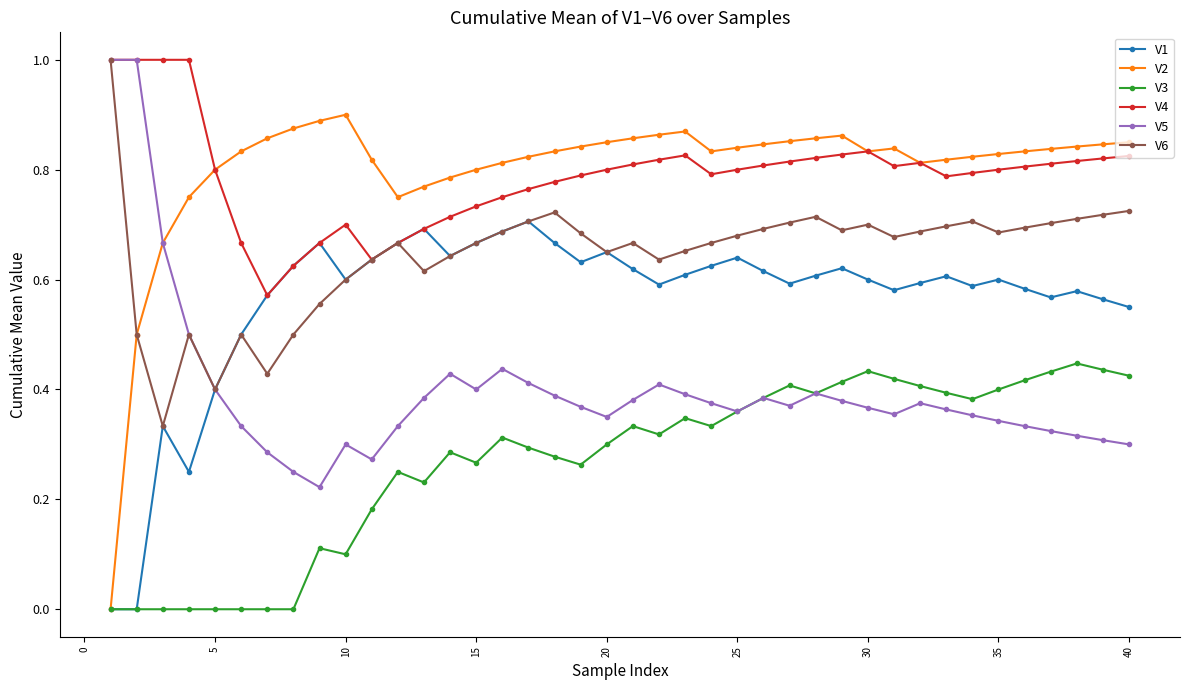

How many lines are shown in the chart?

6